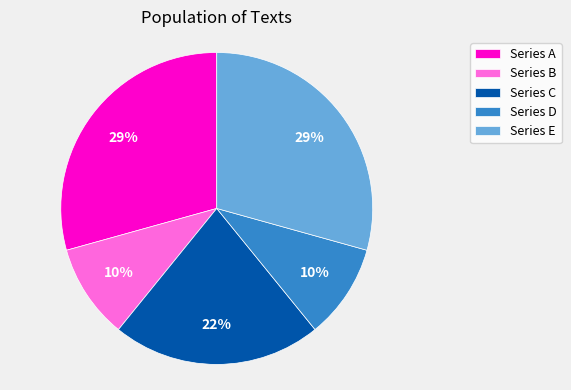

Is it true that Series B is 10% of the pie?

True